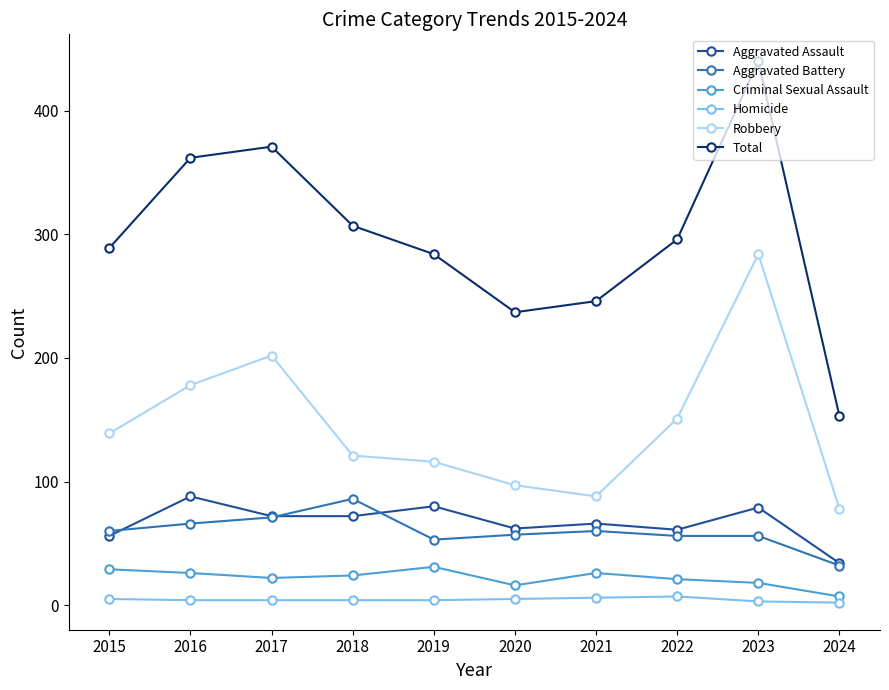

Is it true that Aggravated Assault equals 34 at 2024?

True